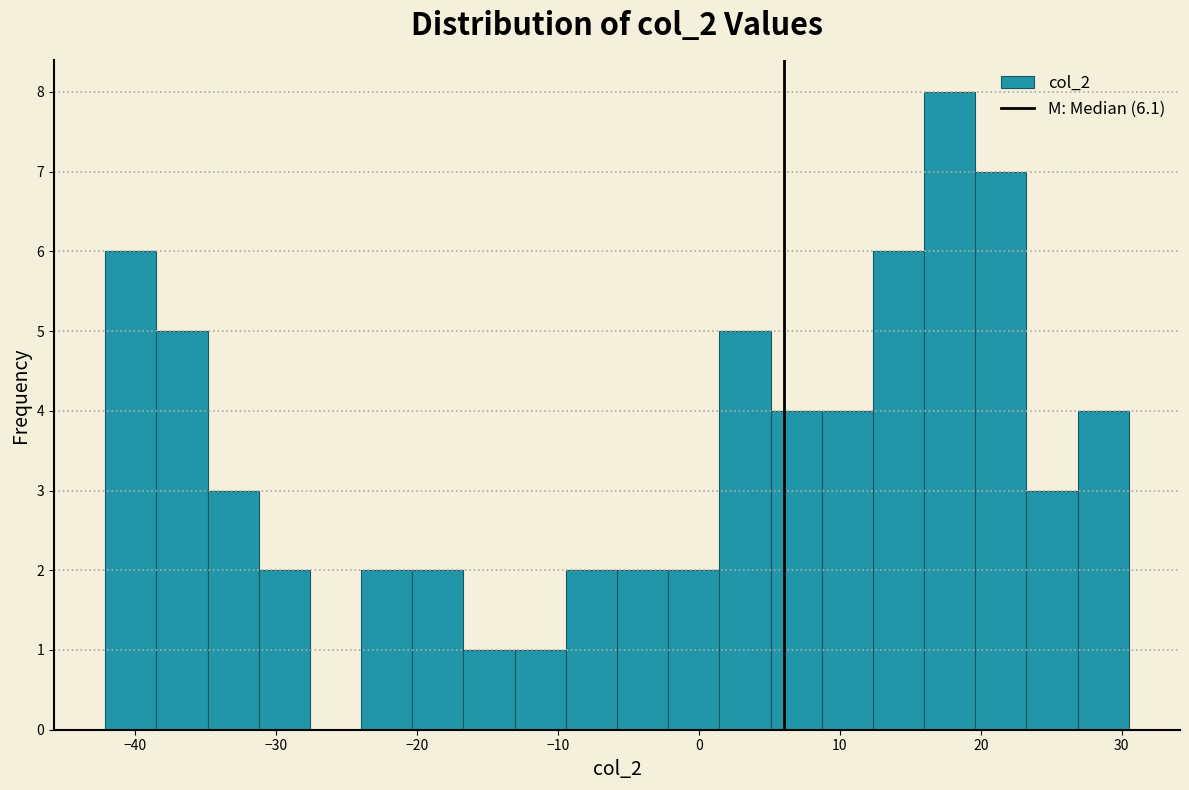

Read against the x-axis, roughly where is the centre of the tallest bar?

18